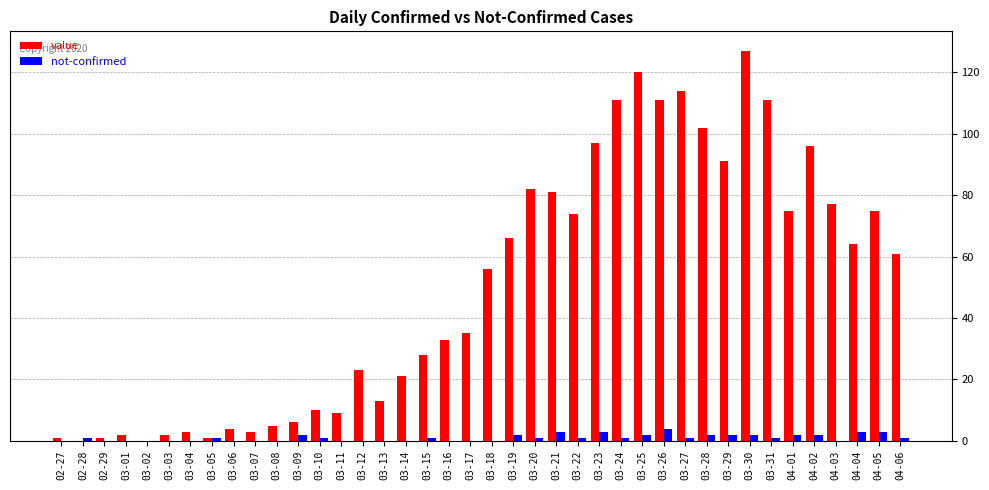

At which category does the chart reach its peak across all series?

03-30